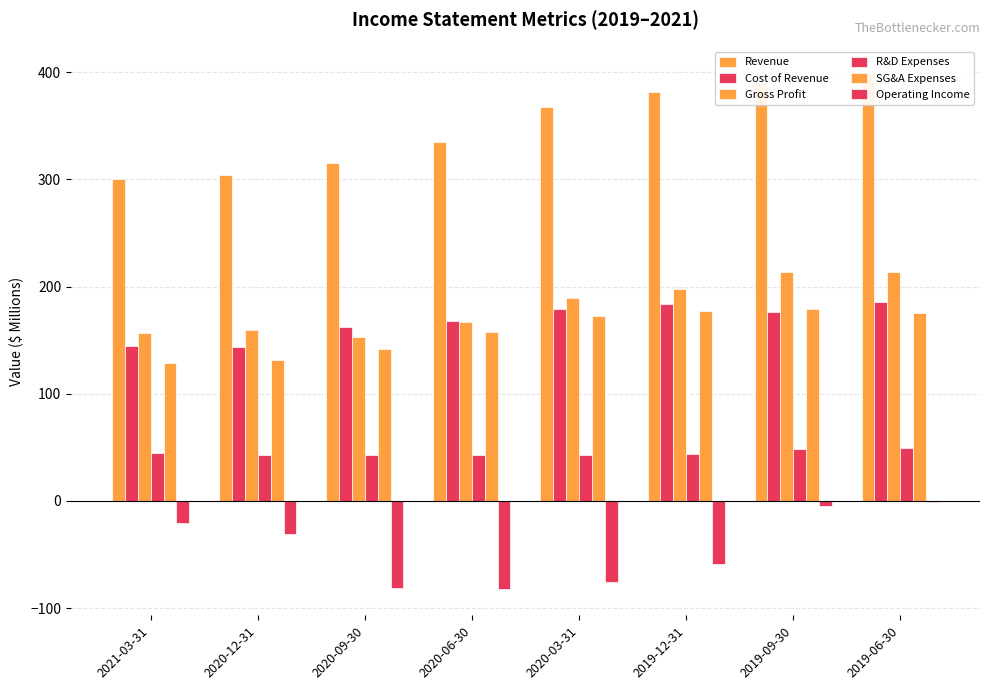

At which label does Revenue reach its peak?

2019-06-30